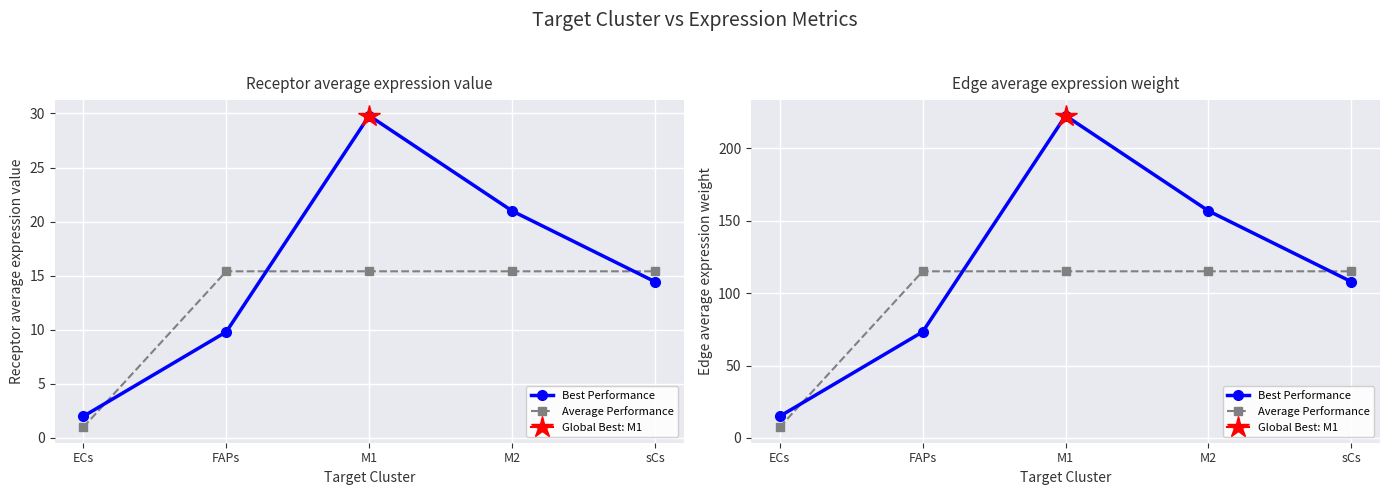

What position from the right is ECs?

5